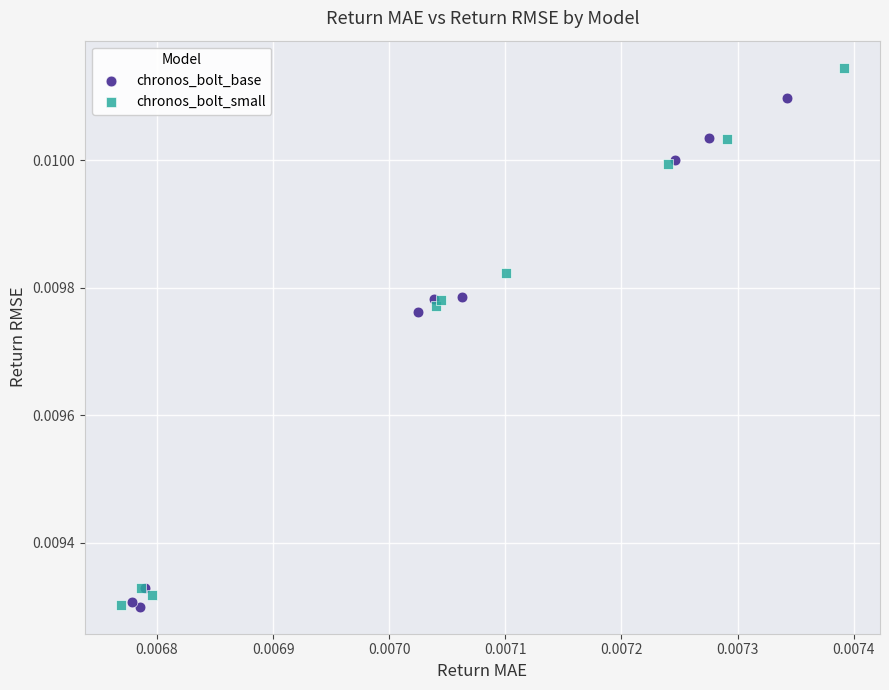

What are all the series names shown in the legend?

chronos_bolt_base, chronos_bolt_small